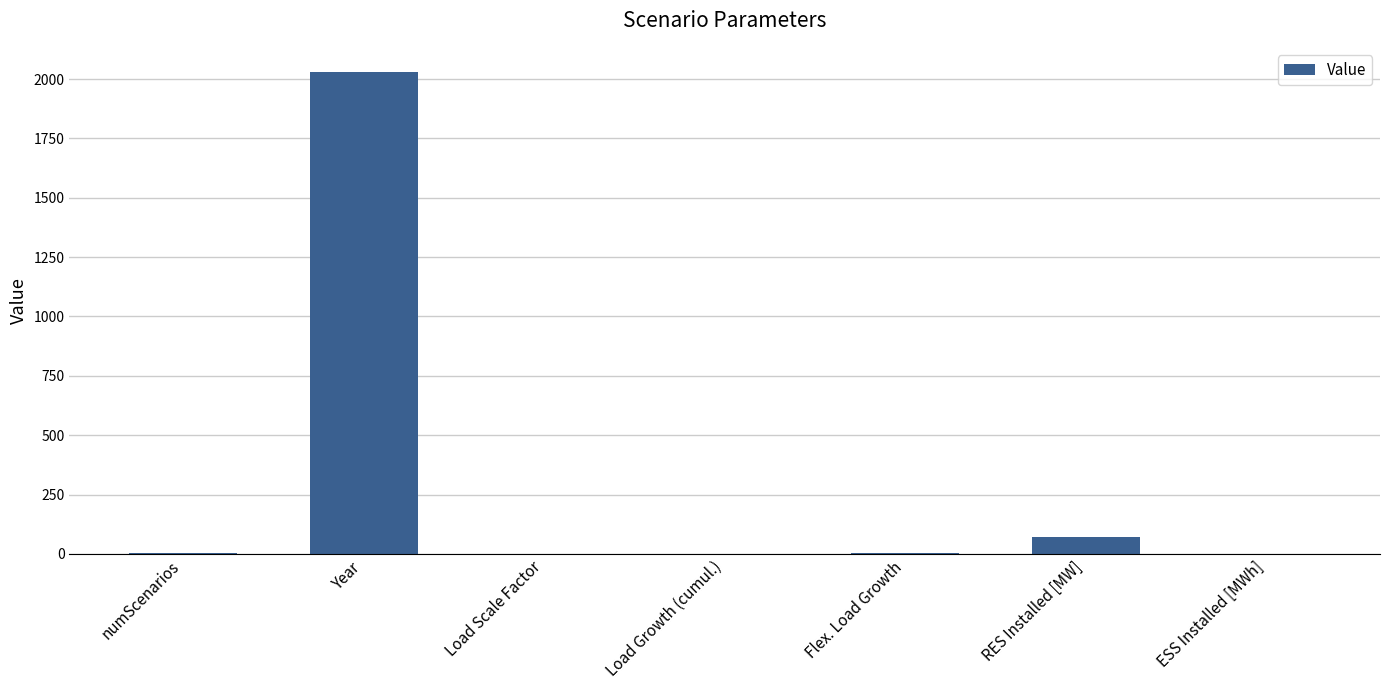

Is it true that the value at RES Installed [MW] is 70.0?

True